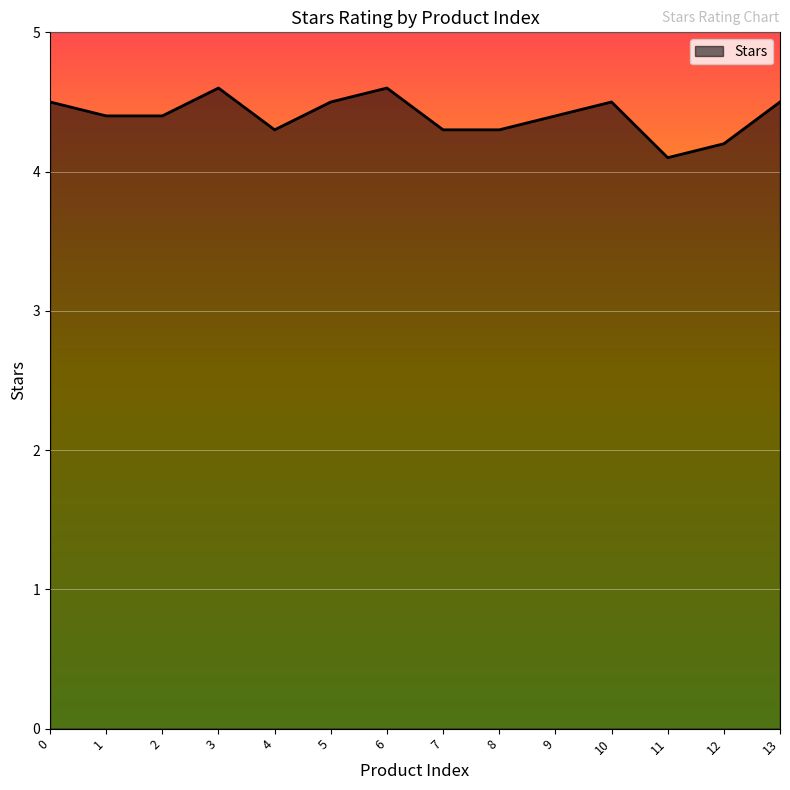

How many lines are shown in the chart?

1